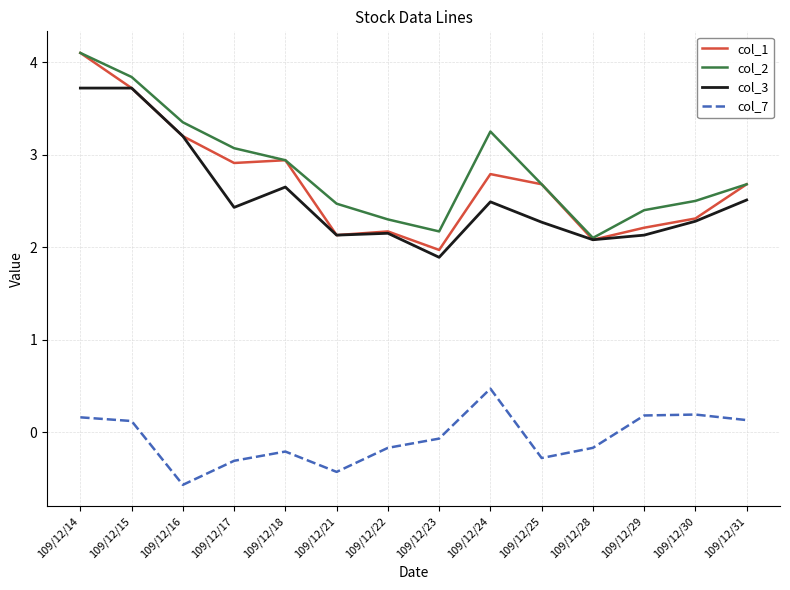

The value of col_7 at 109/12/21 is -0.6. True or false?

False